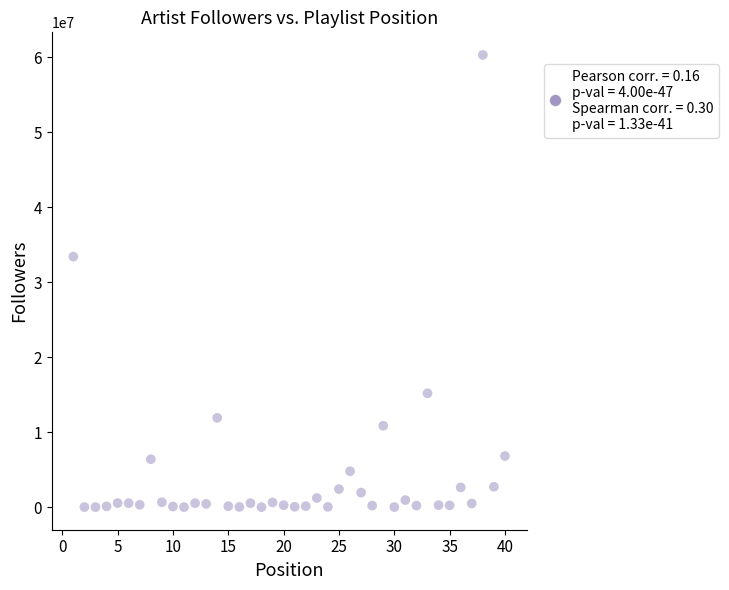

What is the range of X values (max minus min)?

39